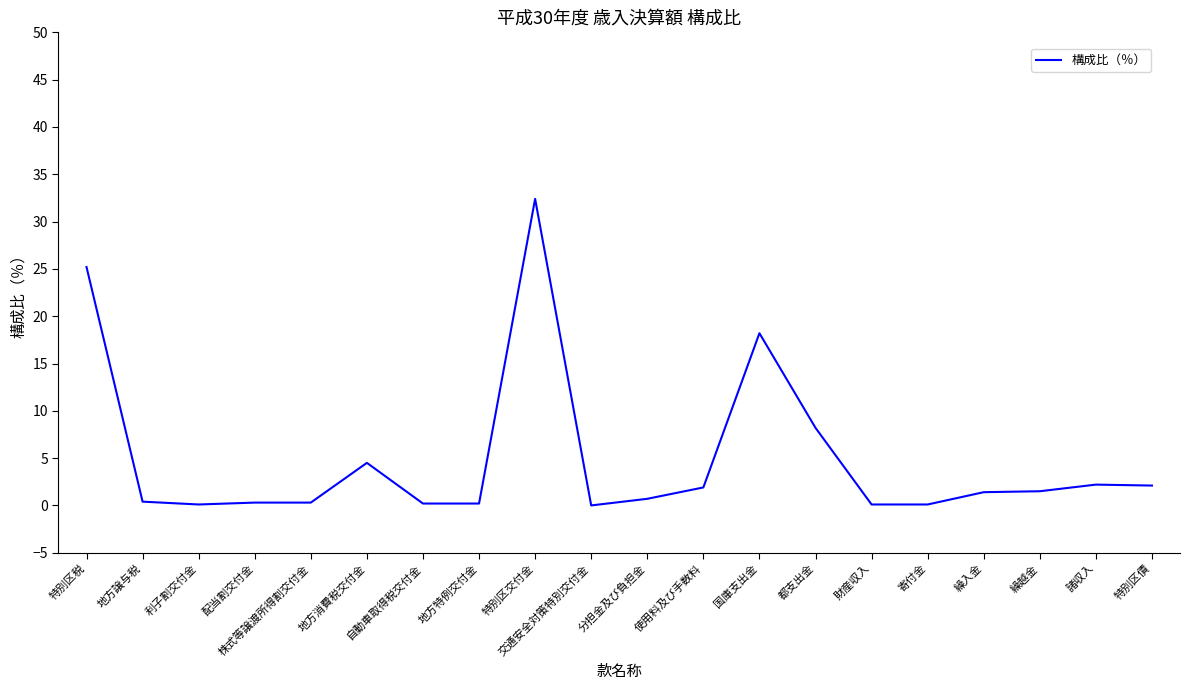

What is the change in value from 地方譲与税 to 都支出金?

+7.8